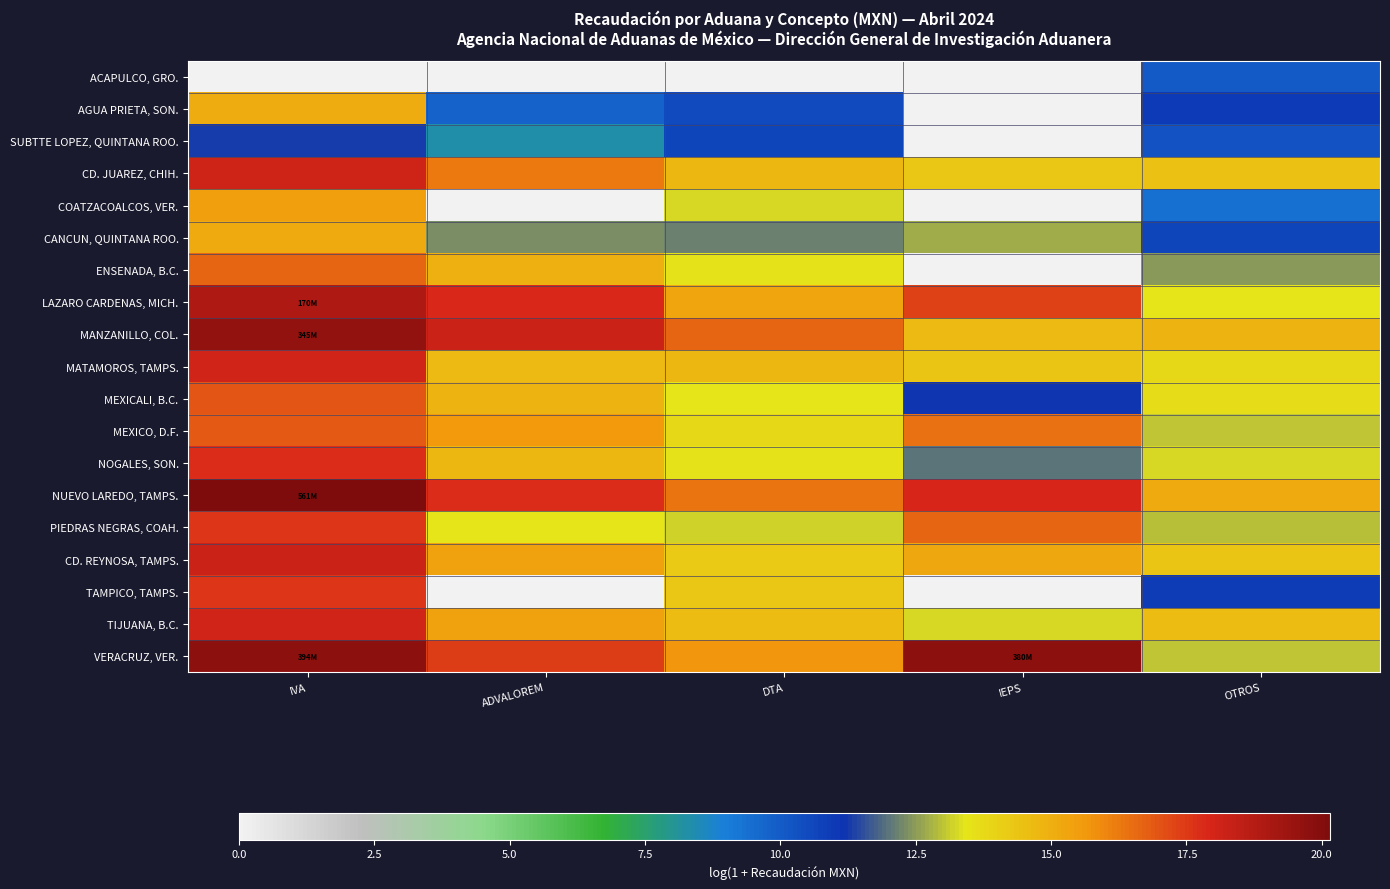

Rank the series at DTA from lowest to highest value.

ACAPULCO, GRO., AGUA PRIETA, SON., SUBTTE LOPEZ, QUINTANA ROO., CANCUN, QUINTANA ROO., PIEDRAS NEGRAS, COAH., COATZACOALCOS, VER., MEXICALI, B.C., NOGALES, SON., ENSENADA, B.C., MEXICO, D.F., CD. REYNOSA, TAMPS., TAMPICO, TAMPS., TIJUANA, B.C., MATAMOROS, TAMPS., CD. JUAREZ, CHIH., LAZARO CARDENAS, MICH., VERACRUZ, VER., NUEVO LAREDO, TAMPS., MANZANILLO, COL.